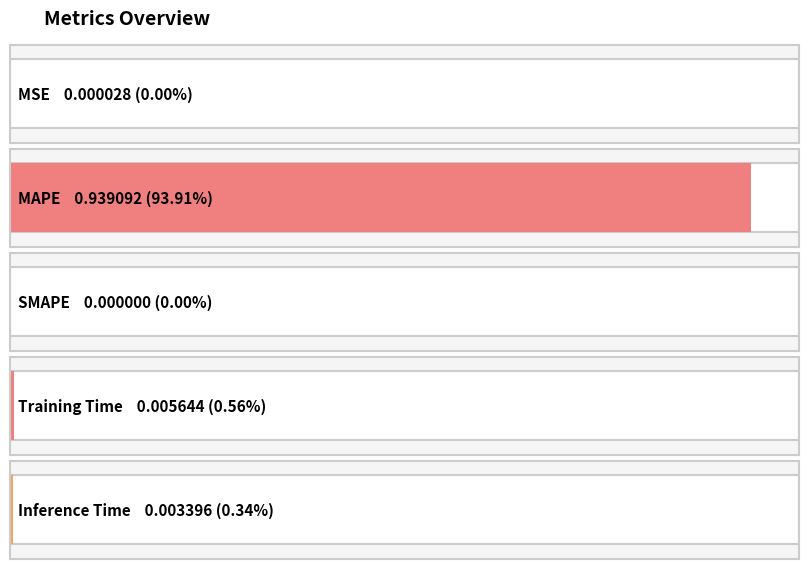

The chart shows a value of -0.6 at SMAPE. True or false?

False